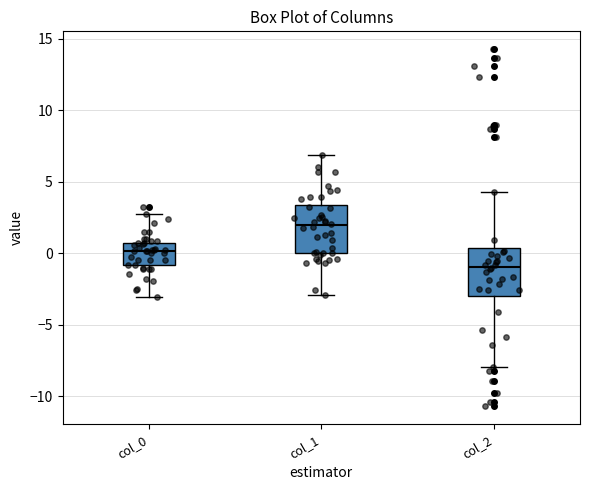

Reading left to right, transcribe this box plot: for each box, give where its median line is, the range the box spans, and where its two whiskers end, as read against the y-axis. The values are not printed on the chart, so give them approximately, as read against the axis.

col_0: median 0.0, box -1.0 to 0.5, whiskers -3.0 to 2.5
col_1: median 2.0, box 0.0 to 3.5, whiskers -3.0 to 7.0
col_2: median -1.0, box -3.0 to 0.5, whiskers -8.0 to 4.5